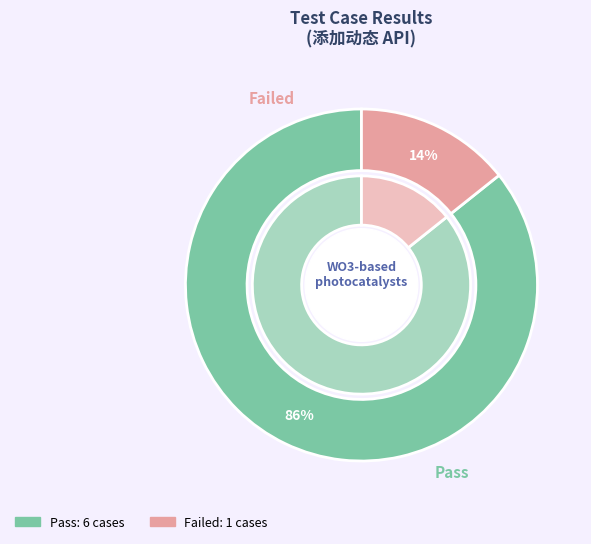

Count the number of slices in the pie.

2